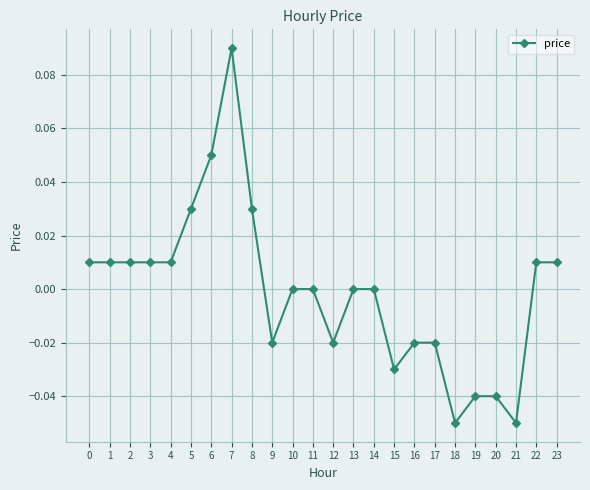

True or false: the data has more than 0 interior local peaks.

True